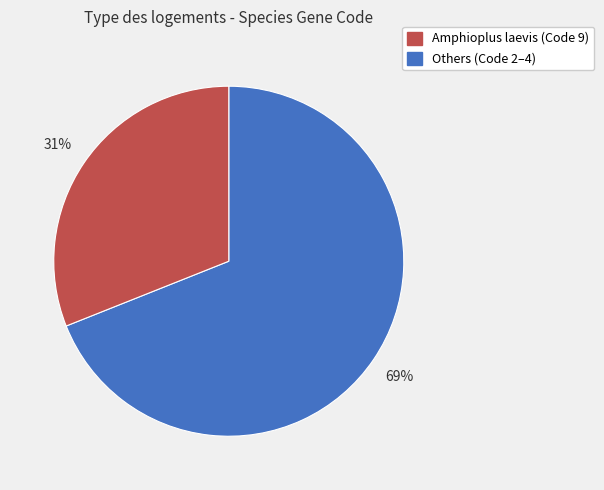

Is there any slice that represents more than half of the pie?

Yes